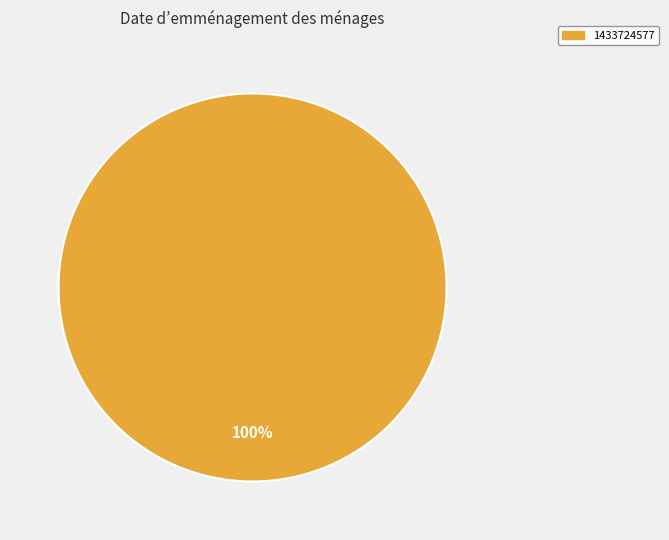

Is there a majority slice in this chart?

Yes